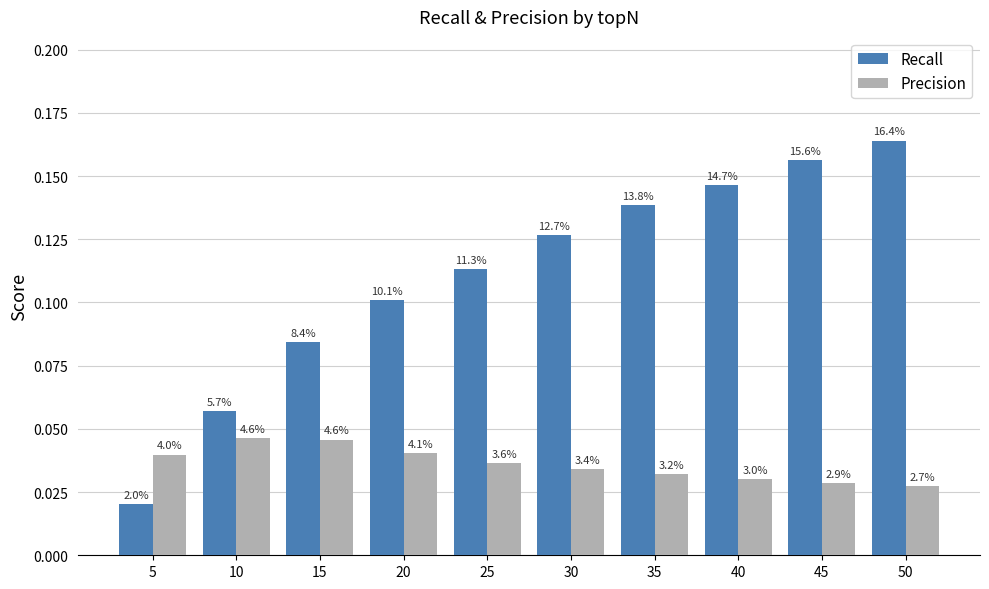

What are all the series names shown in the legend?

Recall, Precision